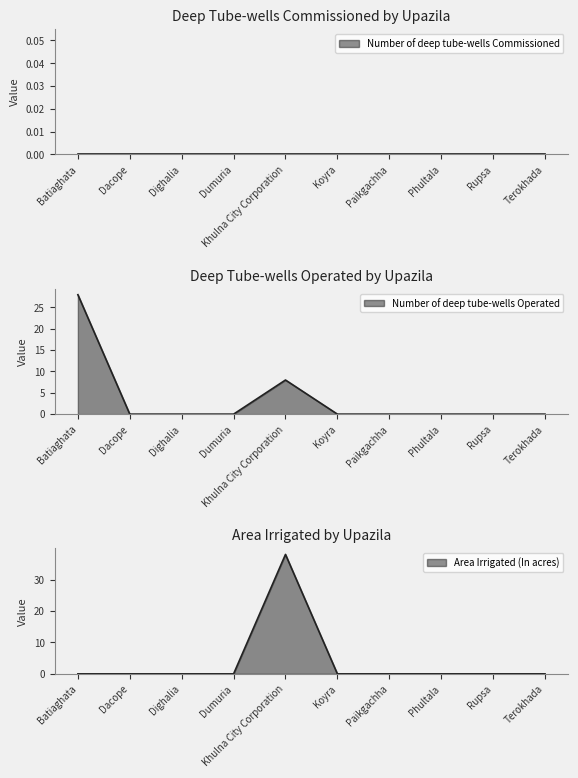

True or false: Number of deep tube-wells Operated and Area Irrigated (In acres) intersect in this chart.

False